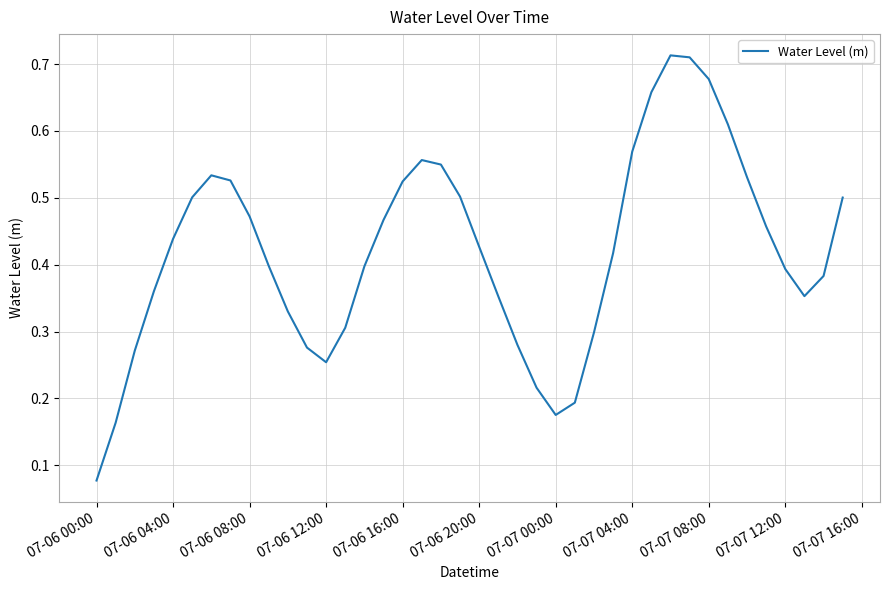

How many distinct data groups are displayed?

1